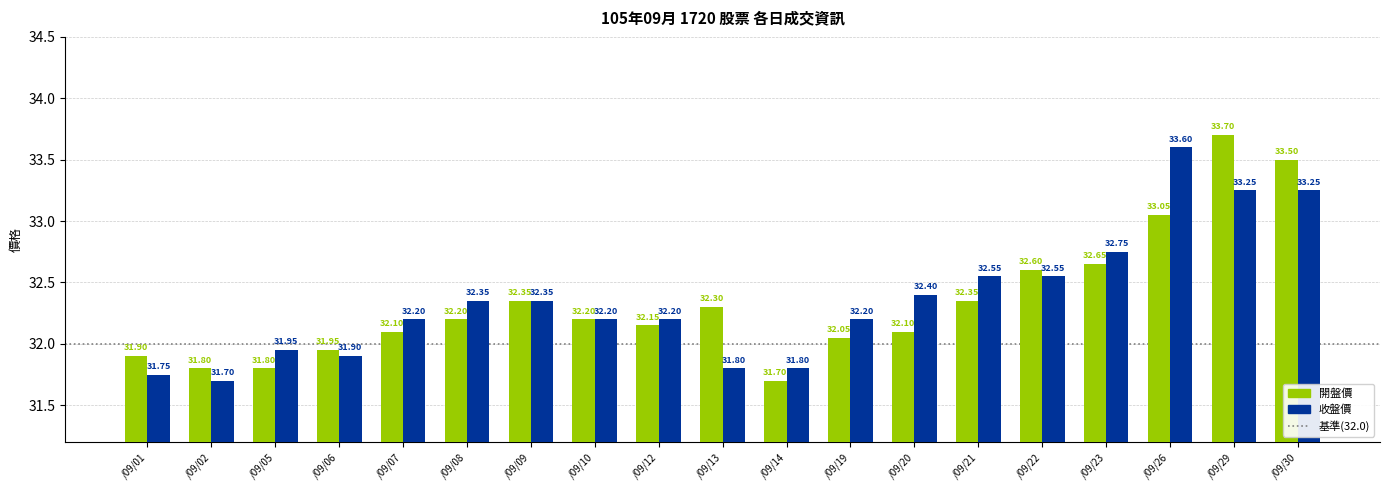

At which label does 收盤價 first exceed 32?

/09/07